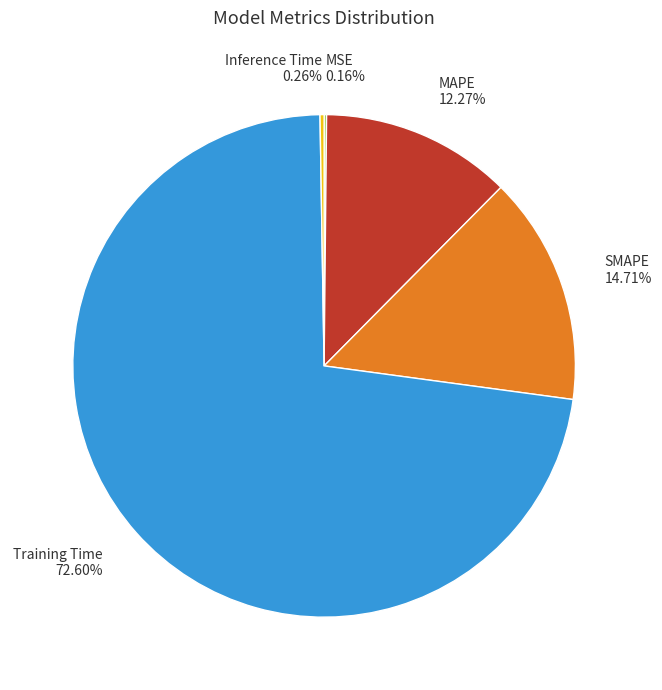

What is the largest slice in the pie chart?

Training Time